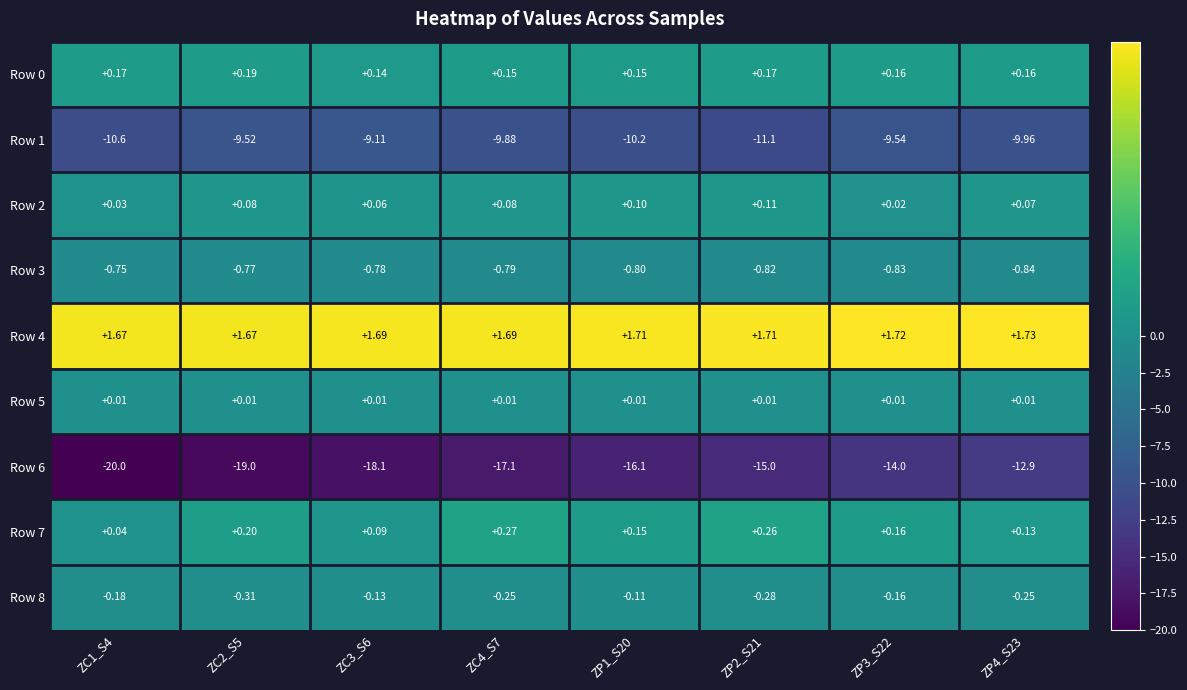

Is the value of Row 2 at ZP4_S23 greater than the value of Row 1 at ZP4_S23?

Yes